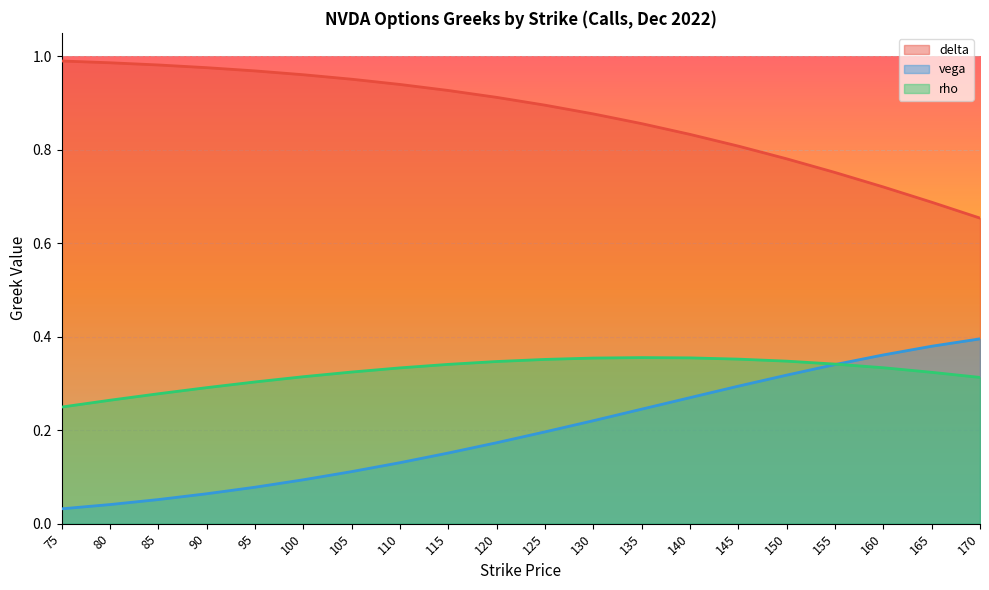

What is the value of the delta point at the 4th from the left?

1.0